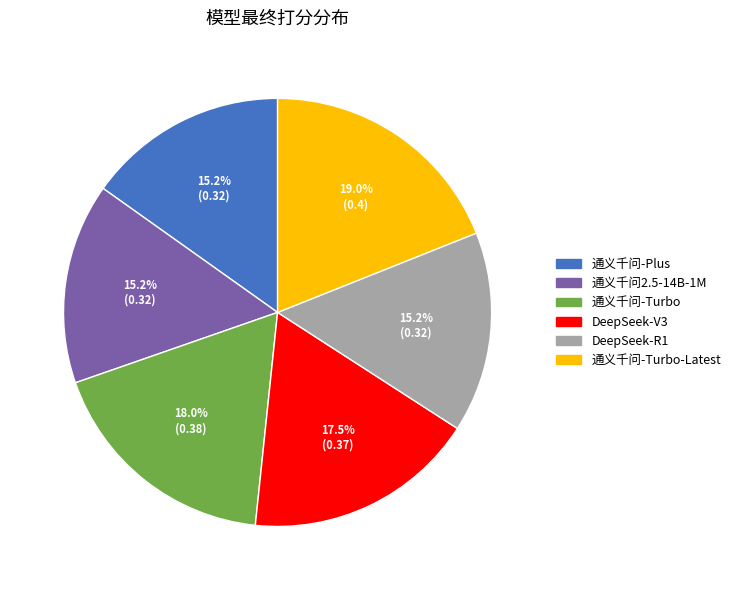

Is there any slice that represents more than half of the pie?

No